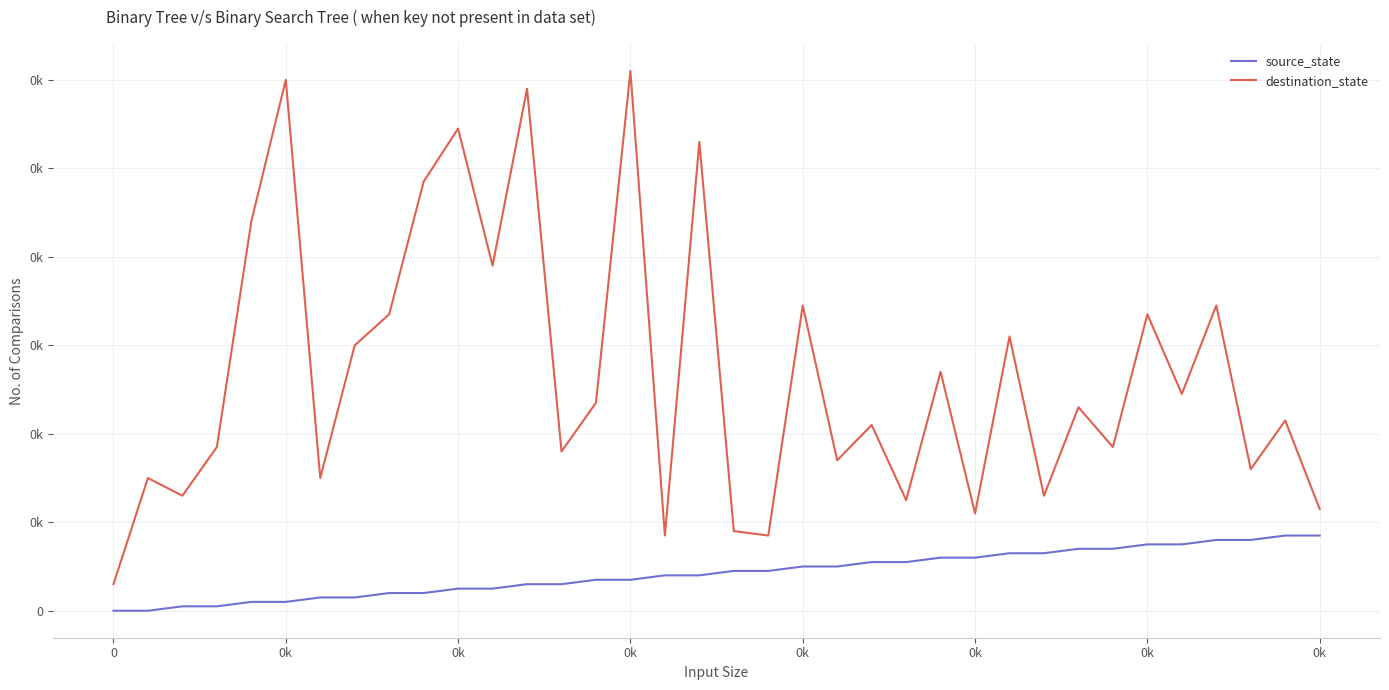

Does the chart have visible grid lines?

Yes